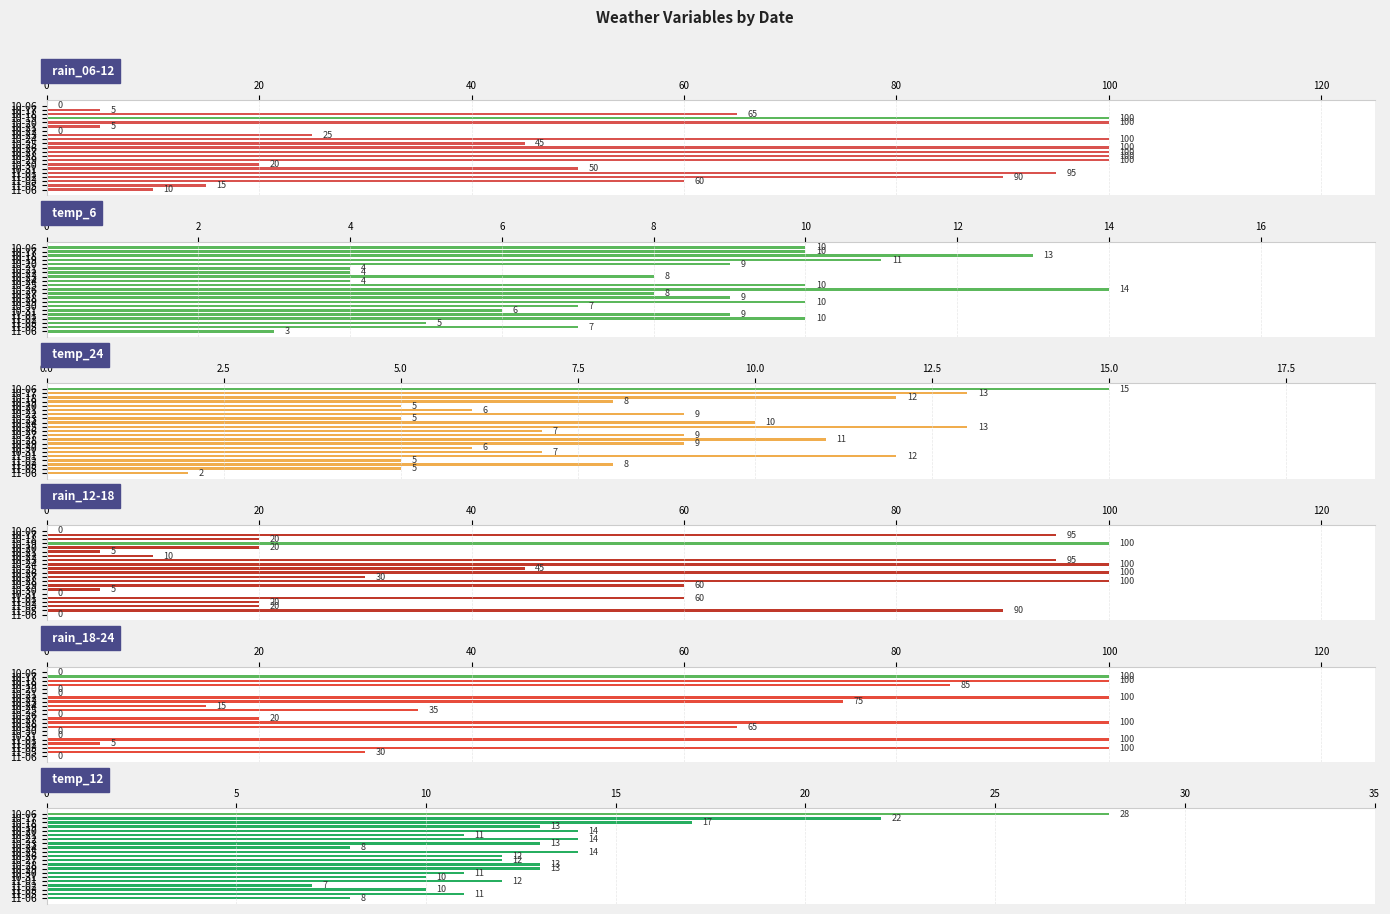

How many bars are there in each group?

6